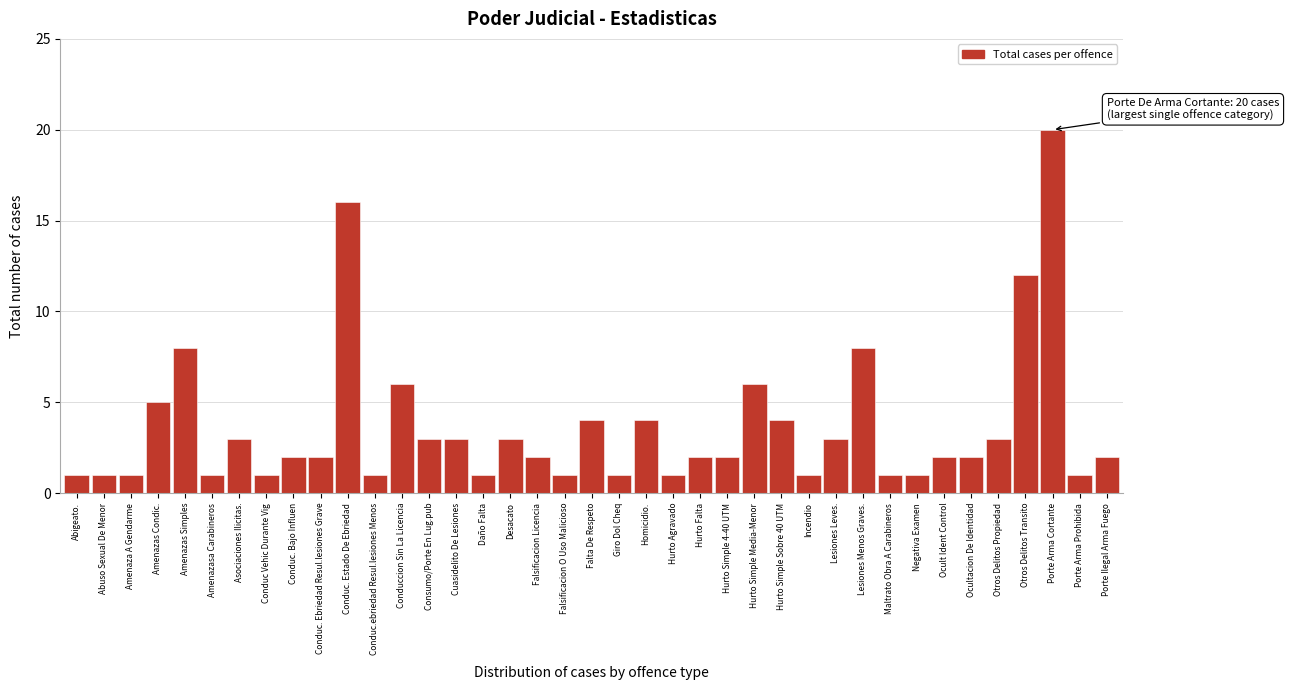

Which has a higher value, Desacato or Falta De Respeto?

Falta De Respeto